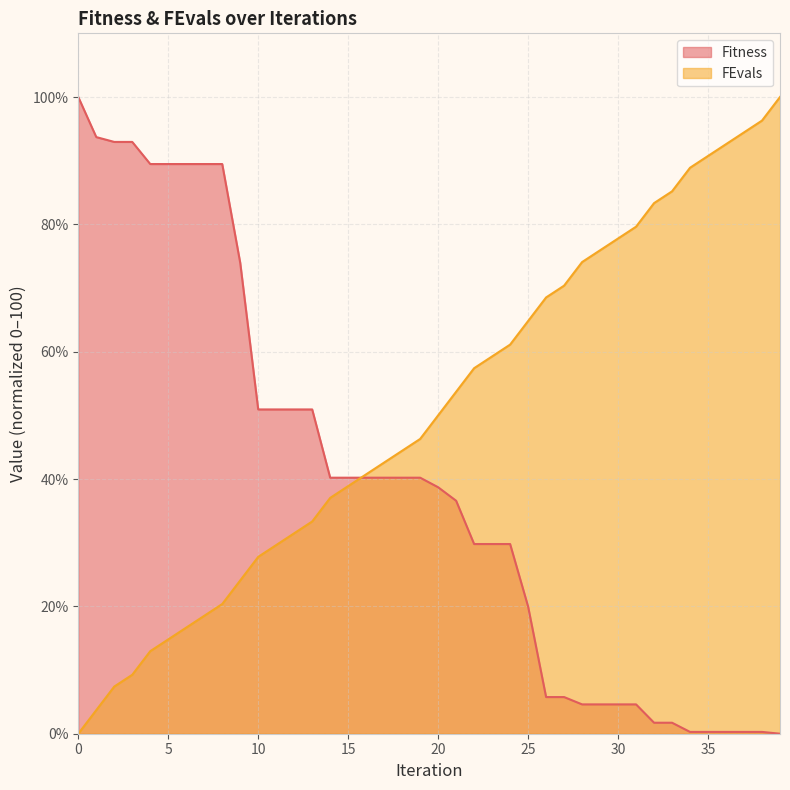

How many values in the Fitness series exceed 40?

20